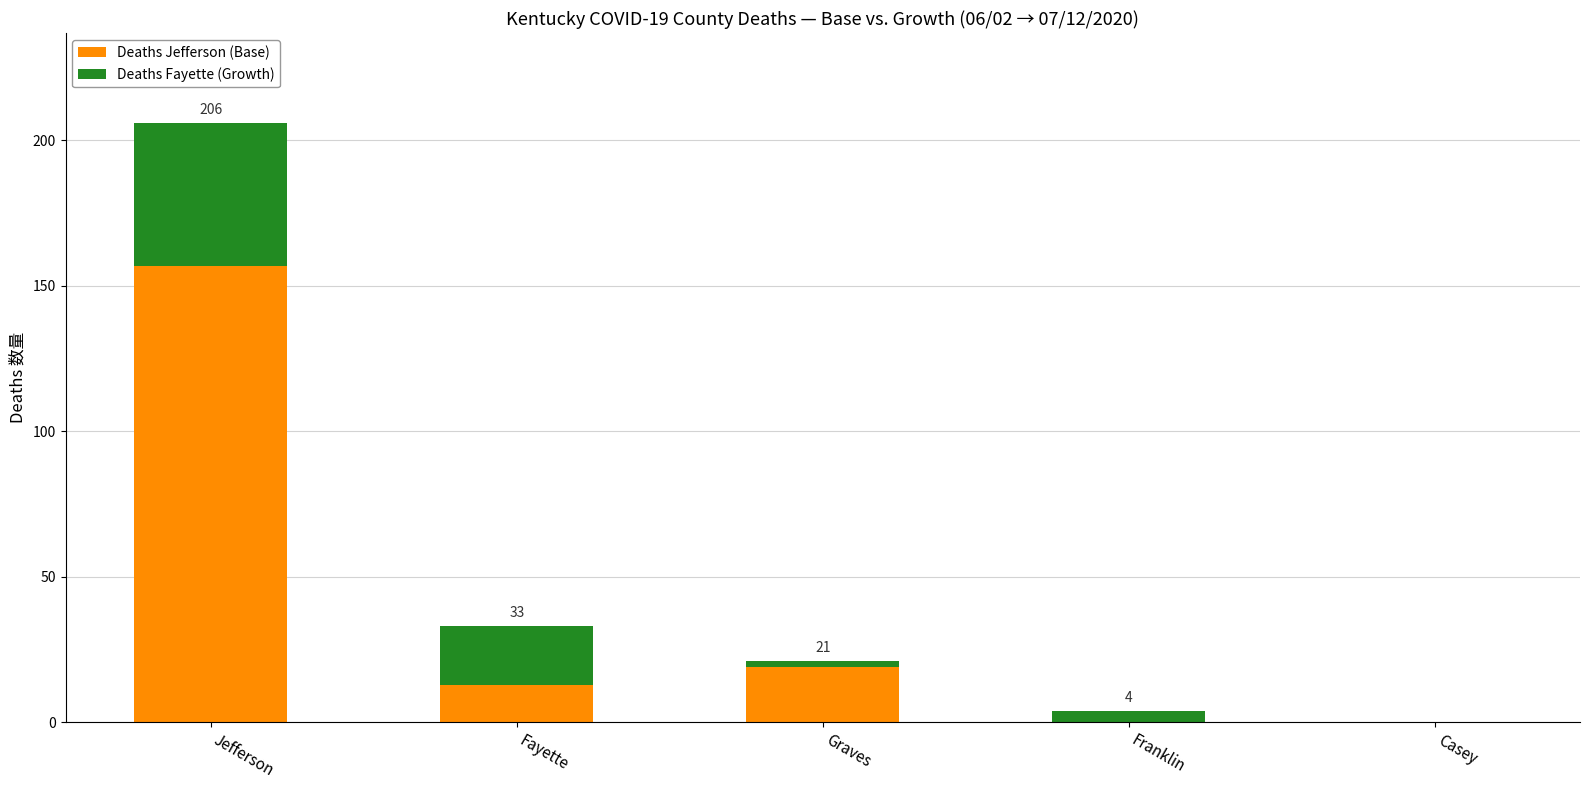

Does the chart contain stacked bars?

Yes